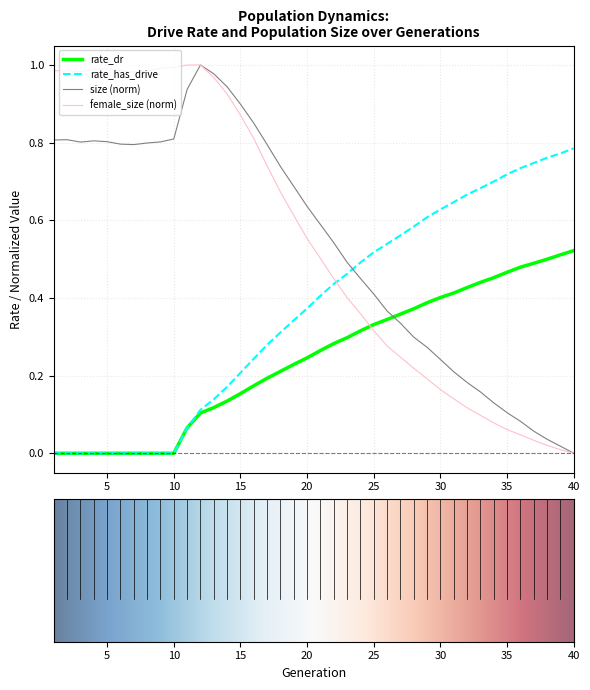

After their last crossing, which series has the higher values: rate_dr or size (norm)?

rate_dr